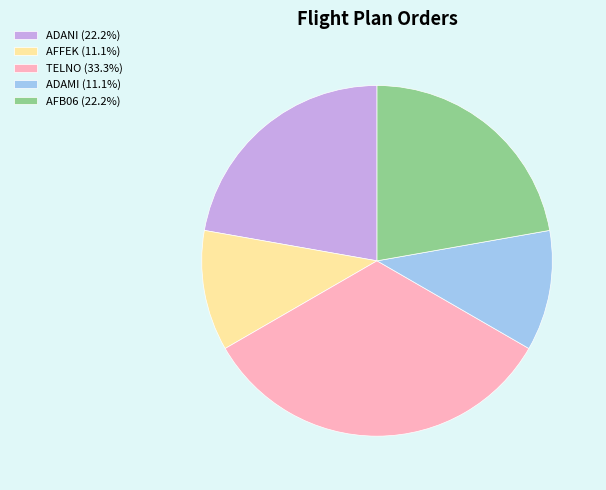

Is the sum of AFB06 (22.2%) and ADAMI (11.1%) greater than half?

No